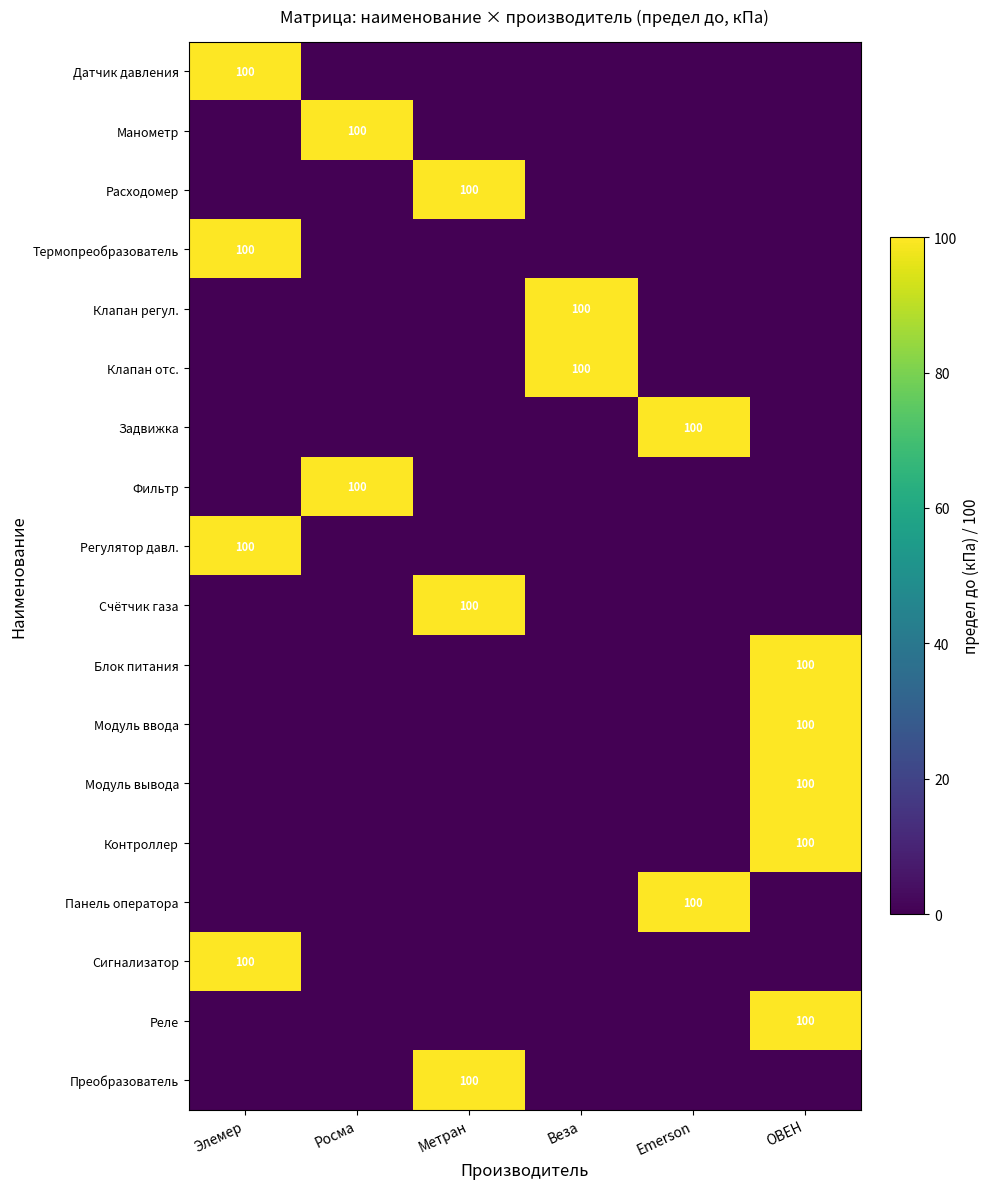

The value of Регулятор давл. at Элемер is 100. True or false?

True